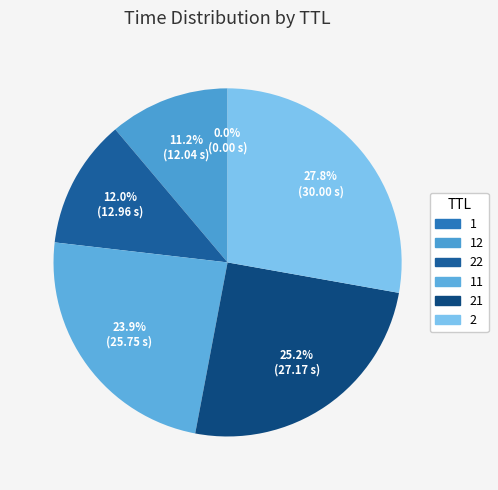

To the nearest percent, what is the difference between the largest and smallest slice percentages?

28%